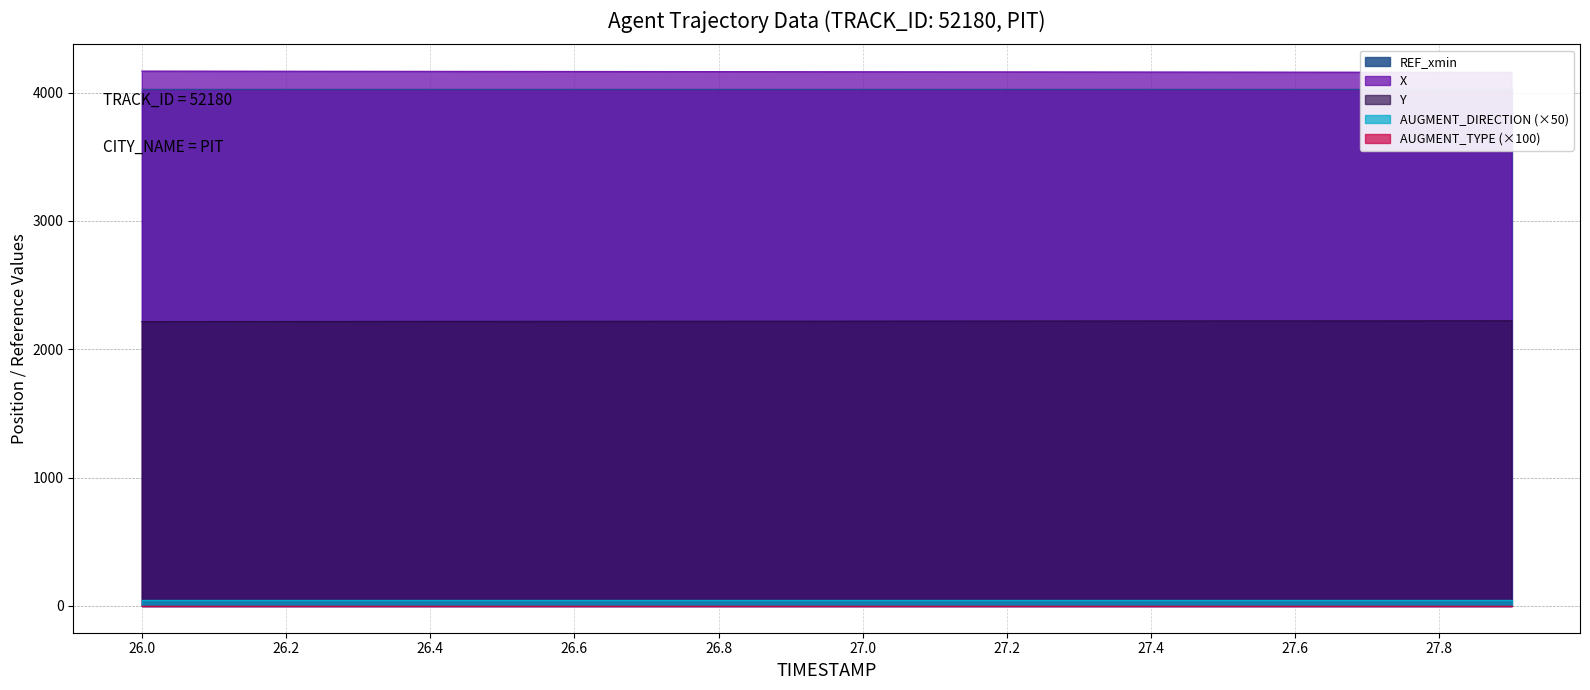

True or false: REF_xmin has a value of 4030.6 at 26.9.

True